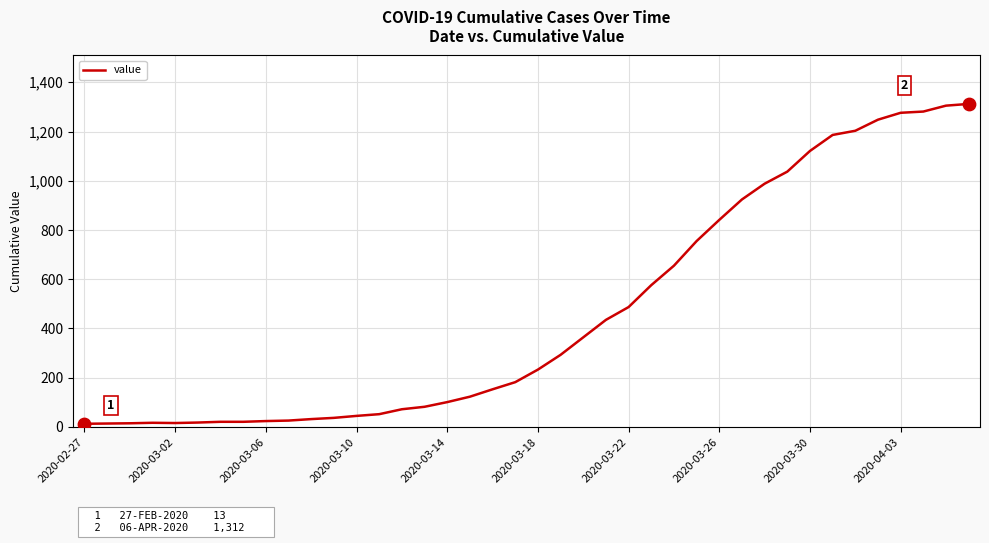

What is the greatest value displayed?

1312